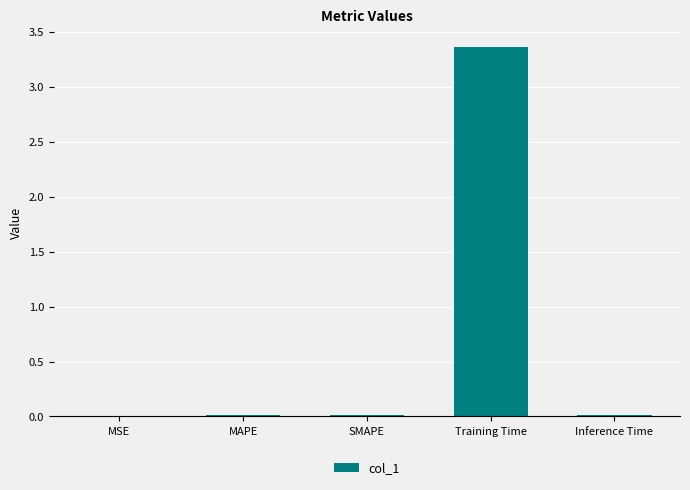

Which label corresponds to the largest value in the chart?

Training Time